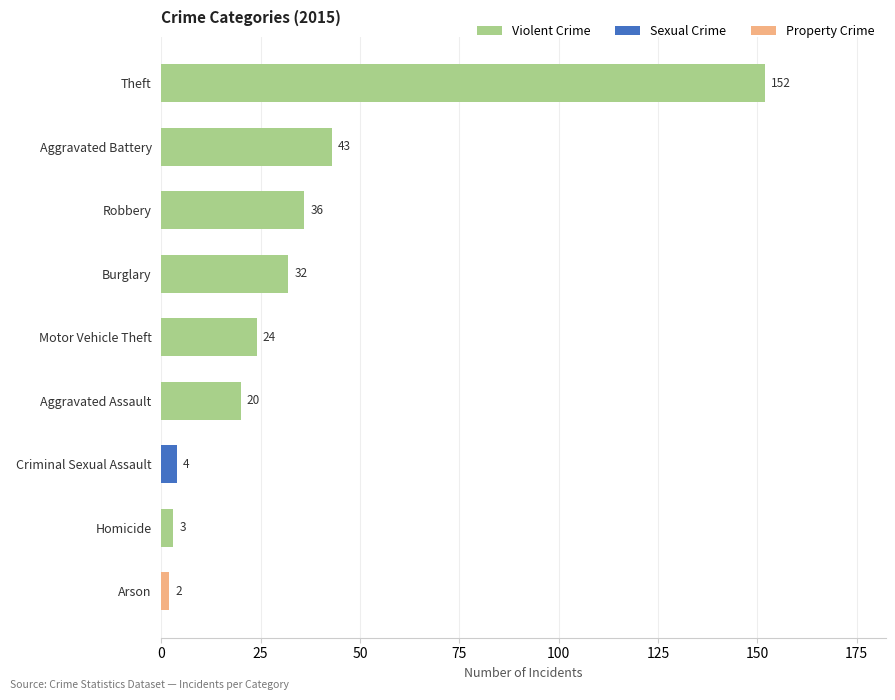

What is the sum of all values?

316